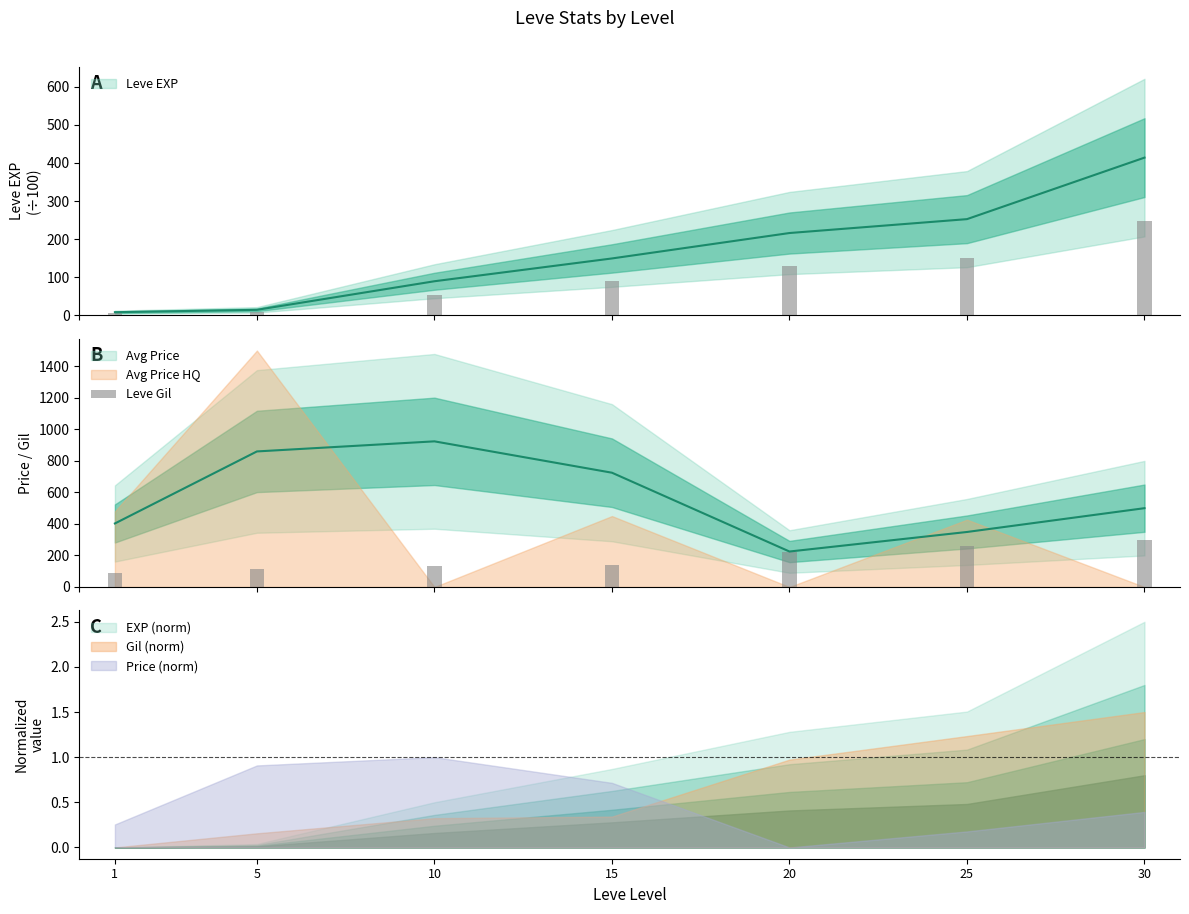

Between 25 and 10, which is larger?

25